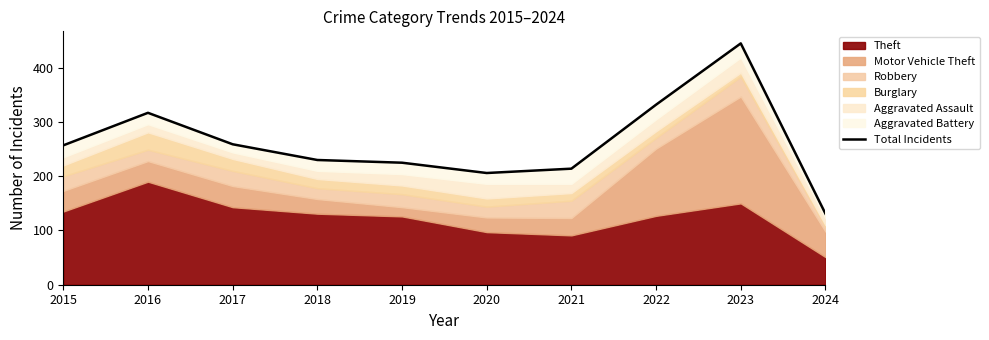

What is the ratio of the value at 2020 to the value at 2016?

0.6